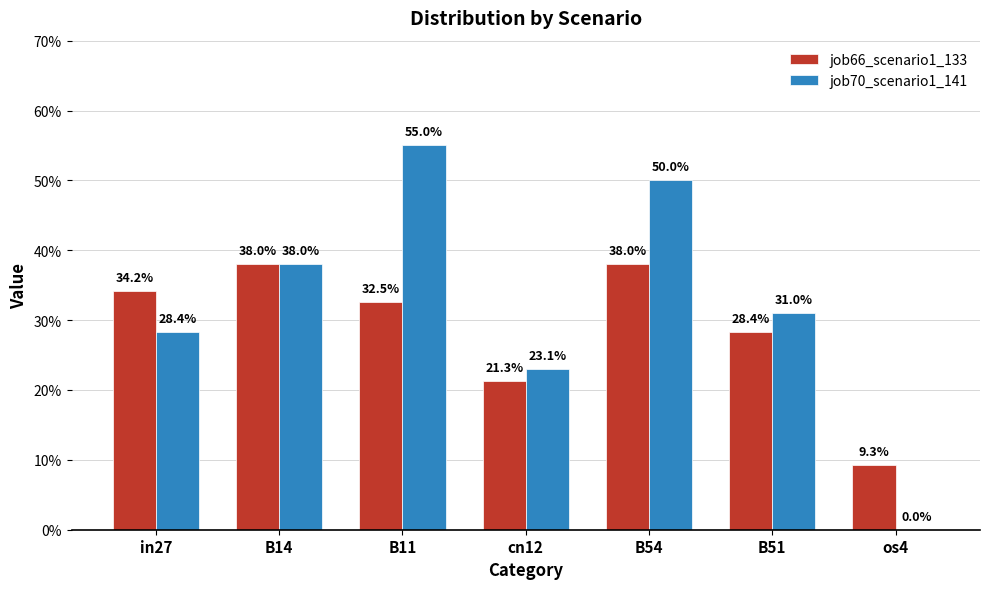

Are the bars horizontal?

No